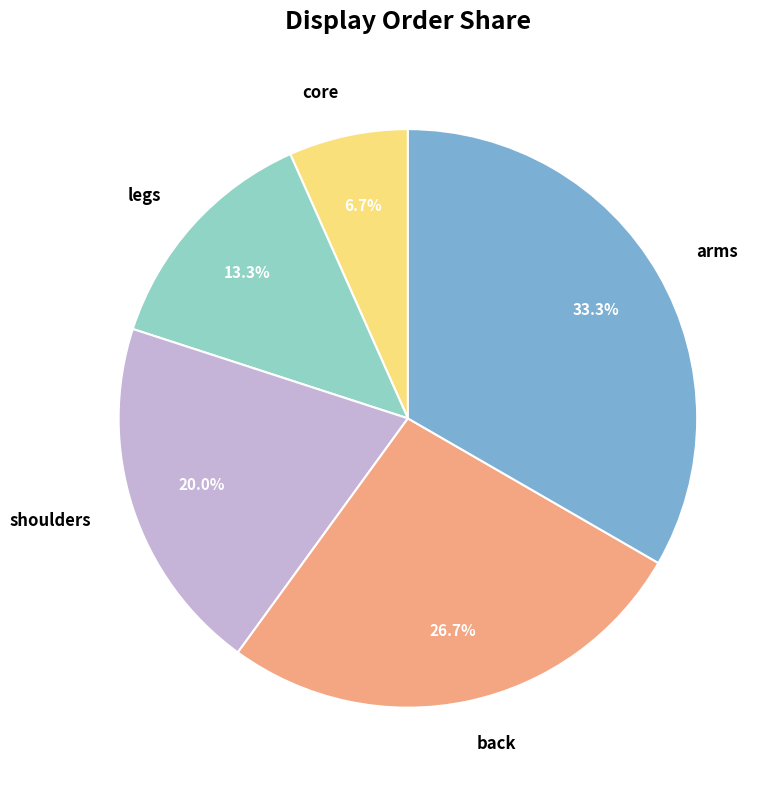

Which slice is the smallest?

core